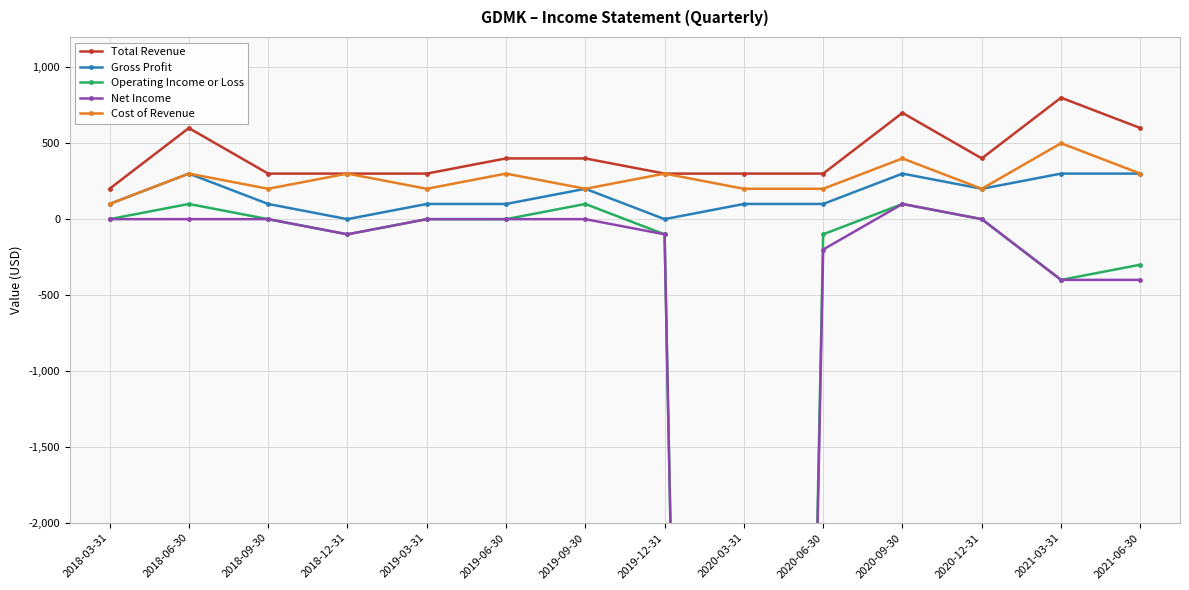

The value of Operating Income or Loss at 2021-03-31 is -603. True or false?

False